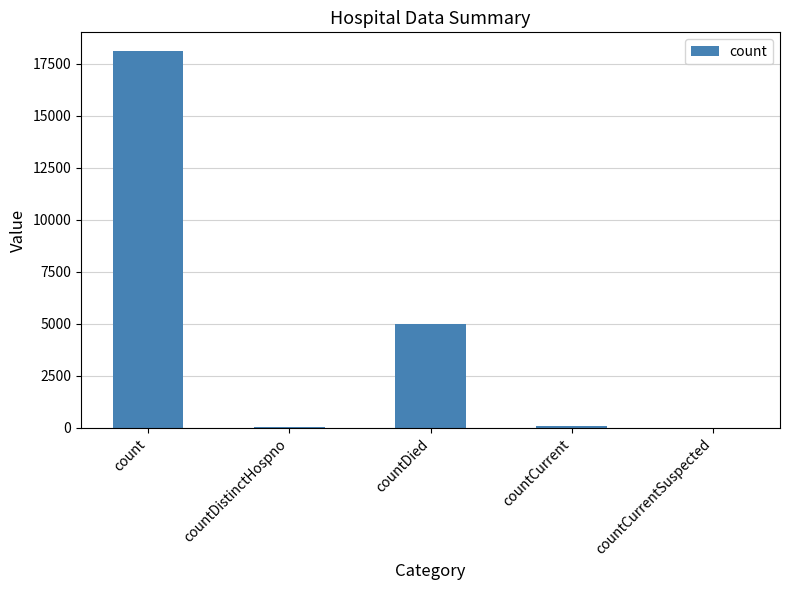

At which category does the chart reach its peak across all series?

count